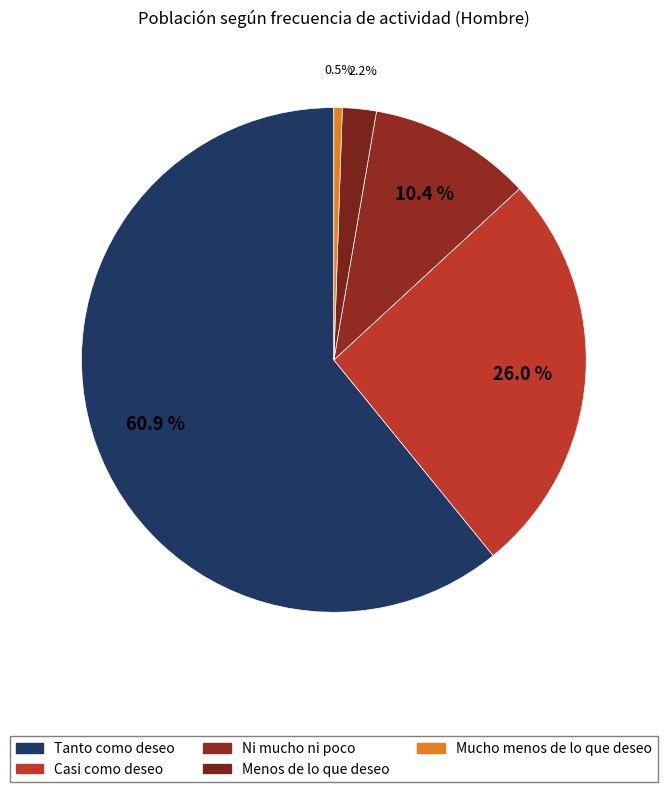

Count the number of slices in the pie.

5